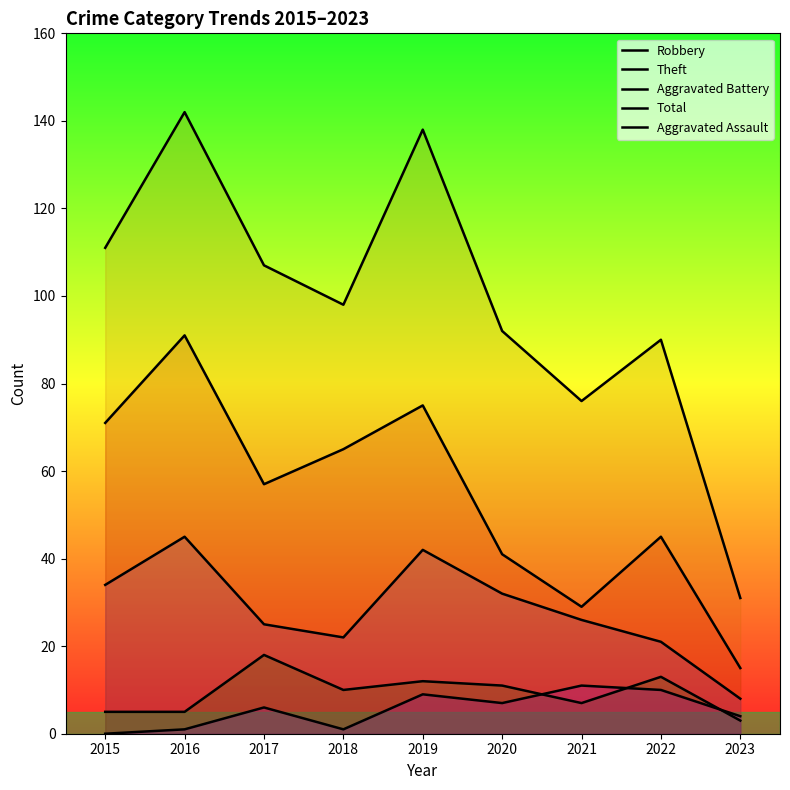

Is it true that Aggravated Battery equals 5 at 2016?

True